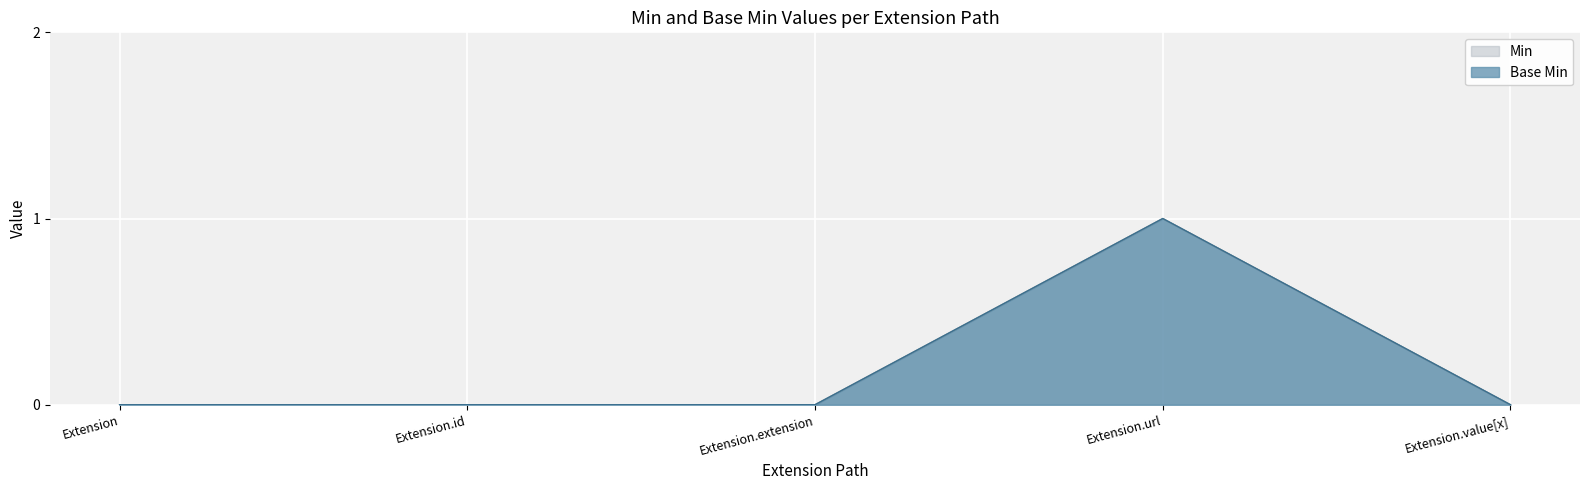

The value of Min at Extension.extension is 0. True or false?

False